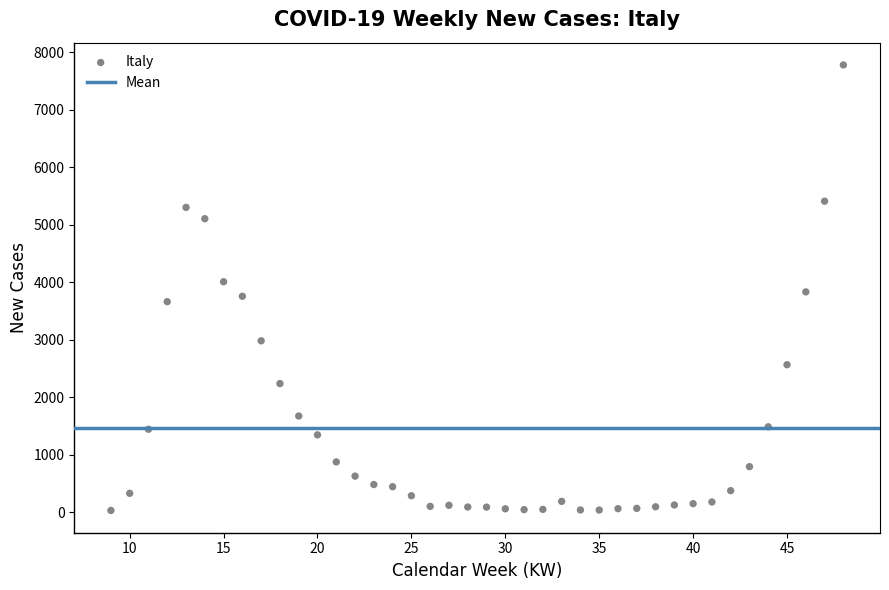

What is the range of X values (max minus min)?

39